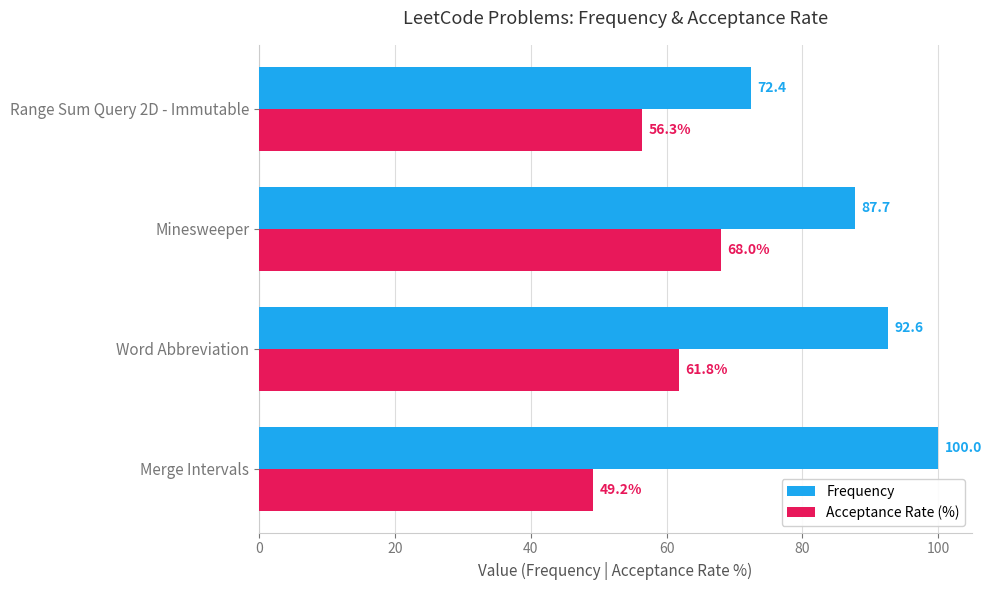

What is the difference between the highest and lowest values at Minesweeper?

19.7